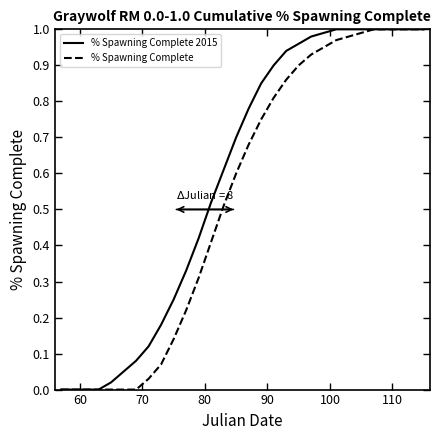

Rank the series by their average value, from highest to lowest.

% Spawning Complete 2015, % Spawning Complete